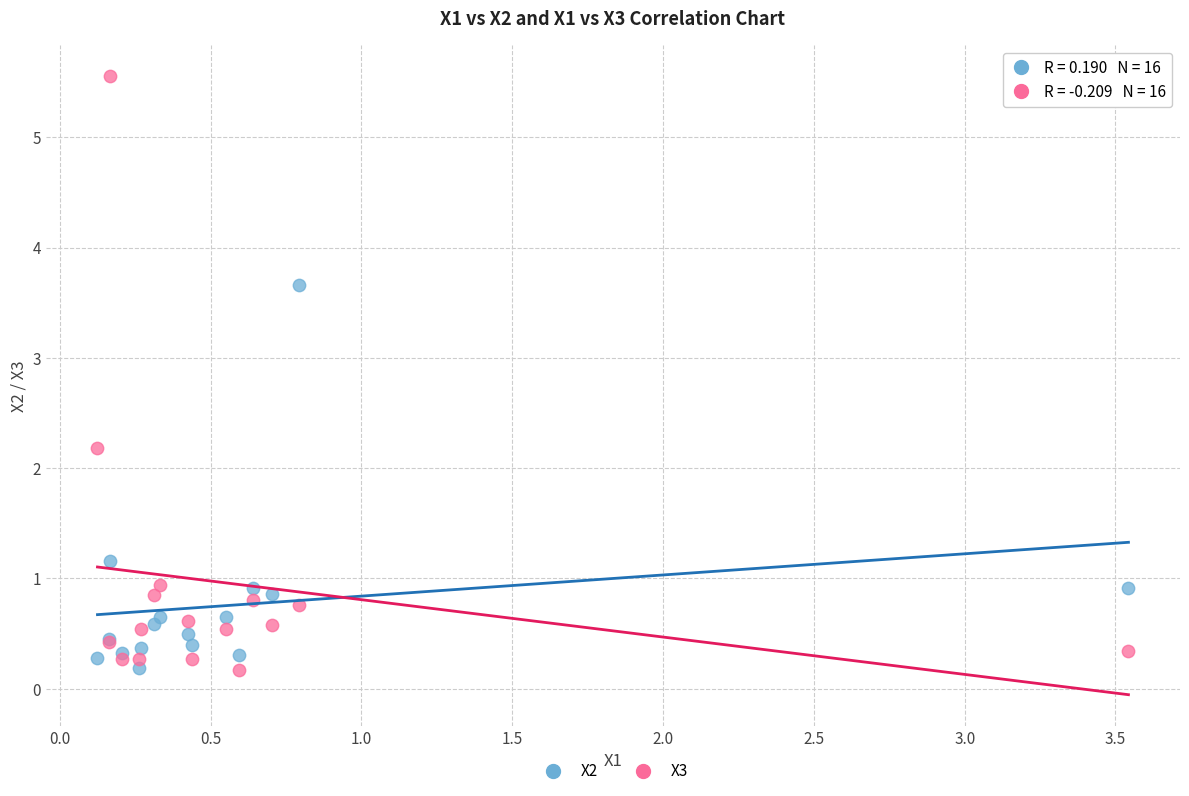

Across all series, what Y value is closest to 2?

2.2